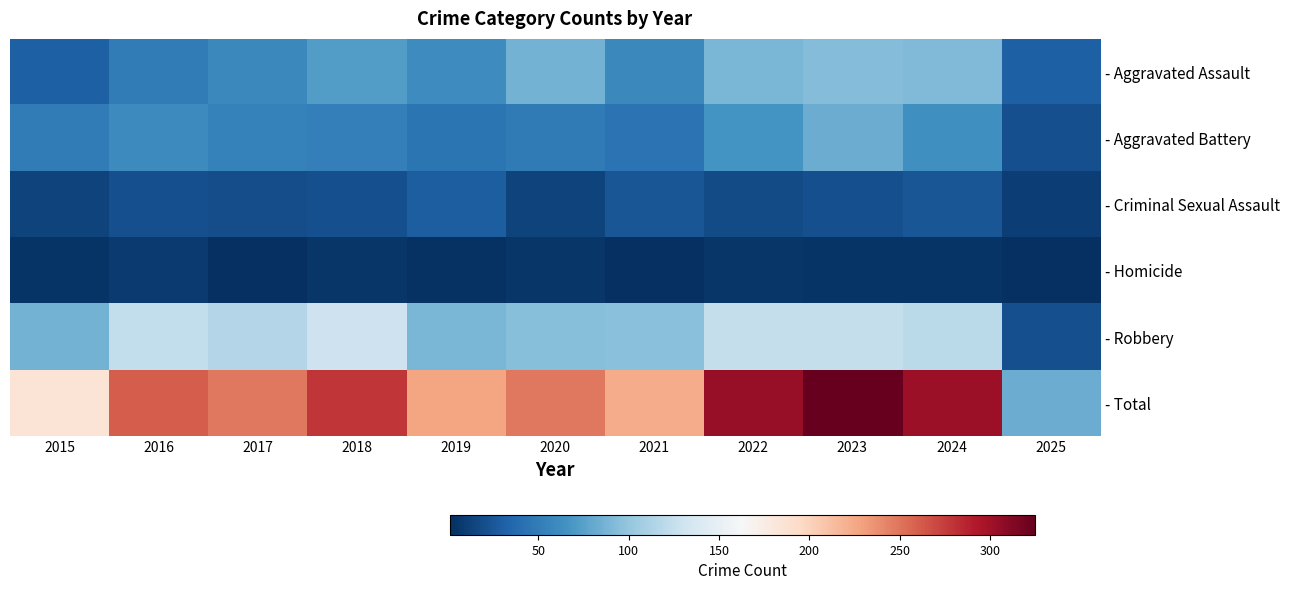

Reading right to left, what are all the values shown in this chart?

- Aggravated Assault: 2025=31	2024=91	2023=93	2022=89	2021=58	2020=87	2019=61	2018=72	2017=59	2016=50	2015=31
- Aggravated Battery: 2025=20	2024=64	2023=83	2022=66	2021=43	2020=48	2019=45	2018=52	2017=54	2016=60	2015=50
- Criminal Sexual Assault: 2025=11	2024=24	2023=20	2022=18	2021=25	2020=13	2019=29	2018=20	2017=19	2016=20	2015=13
- Homicide: 2025=1	2024=4	2023=4	2022=6	2021=2	2020=6	2019=3	2018=5	2017=2	2016=8	2015=4
- Robbery: 2025=20	2024=119	2023=125	2022=125	2021=95	2020=94	2019=89	2018=130	2017=115	2016=123	2015=87
- Total: 2025=83	2024=302	2023=325	2022=304	2021=223	2020=248	2019=227	2018=279	2017=249	2016=261	2015=185